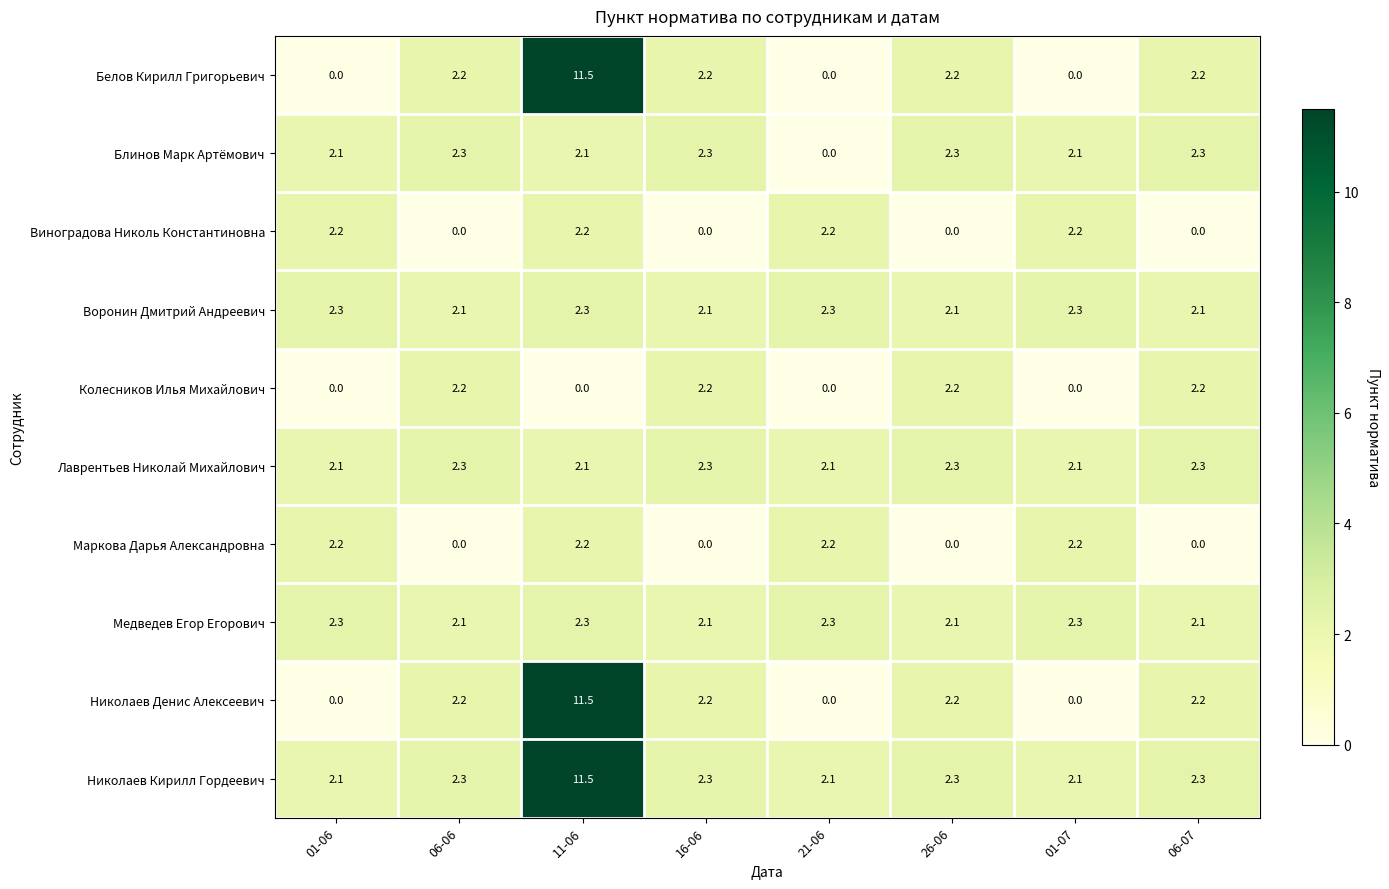

The value of Виноградова Николь Константиновна at 11-06 is 2.2. True or false?

True